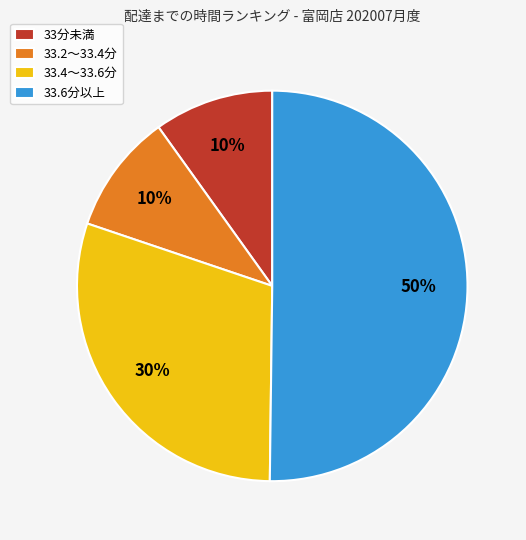

What is the largest slice in the pie chart?

33.6分以上